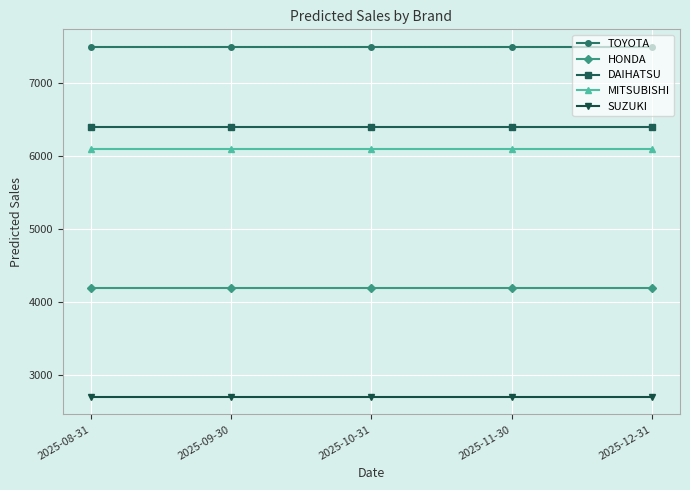

What is the spread (max minus min) of values at 2025-09-30?

4800